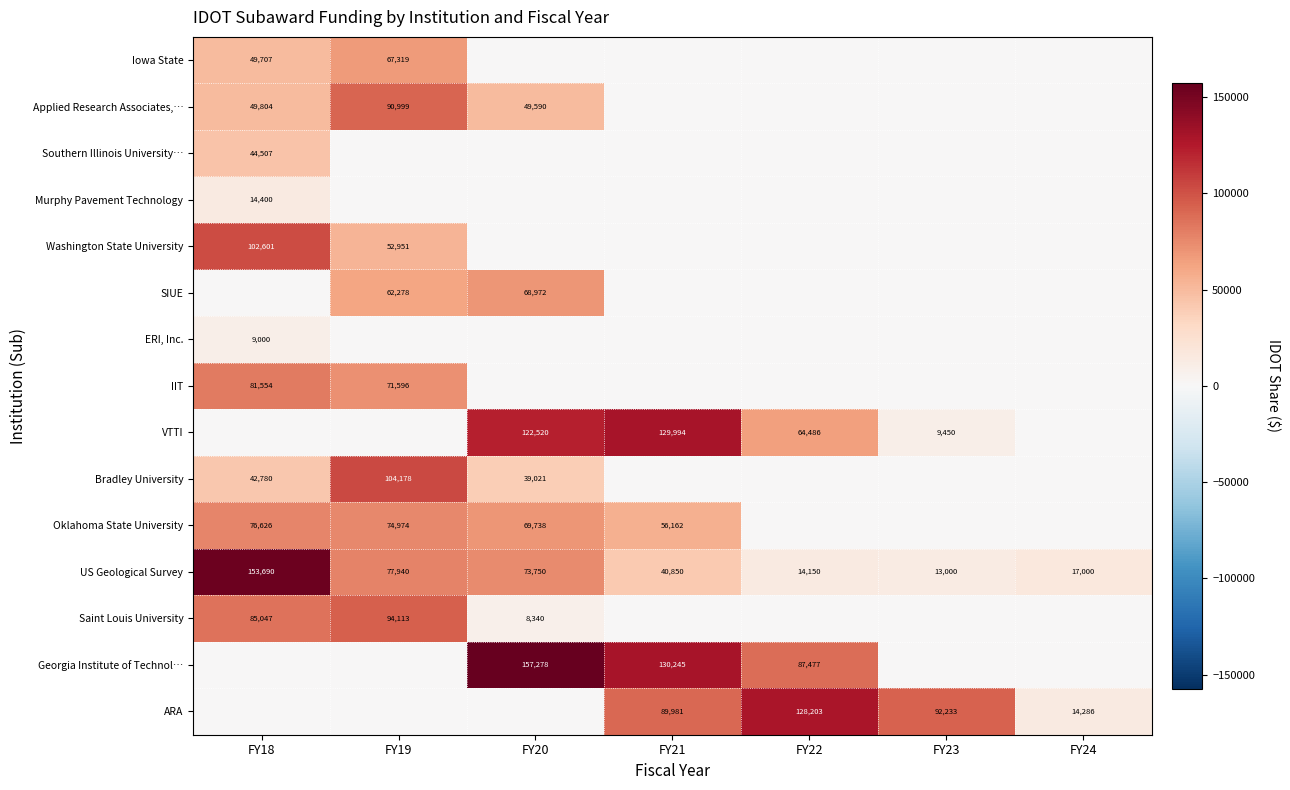

What is the spread (max minus min) of values at FY19?

104178